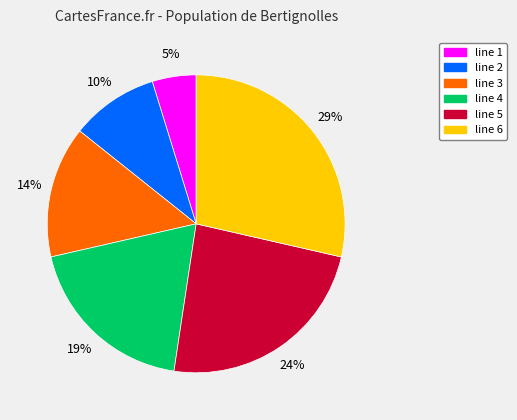

To the nearest percent, what percentage of the pie is line 5?

24%